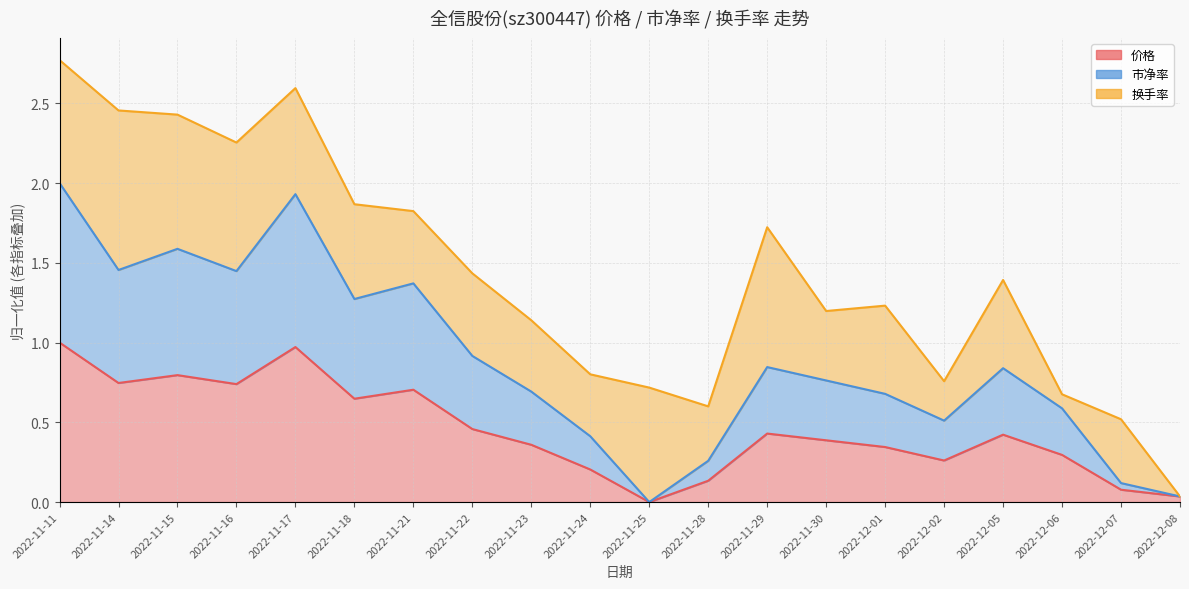

At which label does 价格 reach its minimum?

2022-11-25